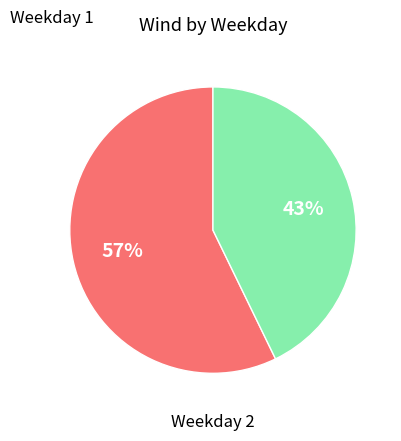

To the nearest percent, what is the difference between the largest and smallest slice percentages?

14%